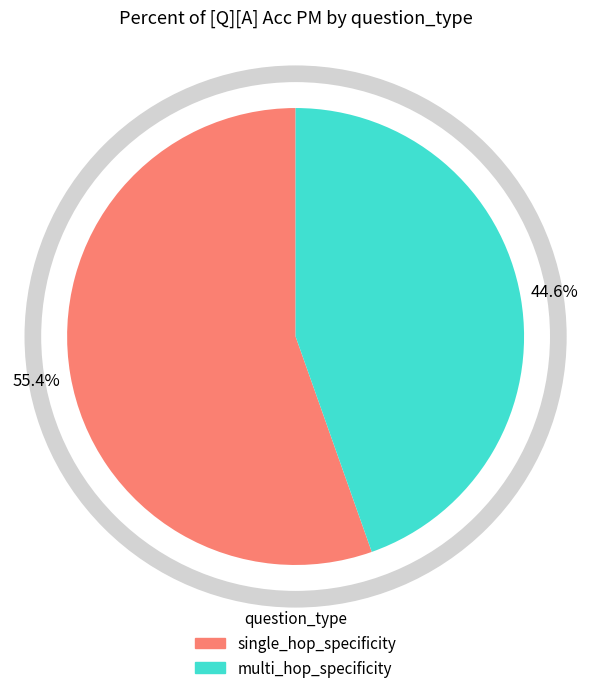

Is the sum of multi_hop_specificity and single_hop_specificity greater than half?

Yes